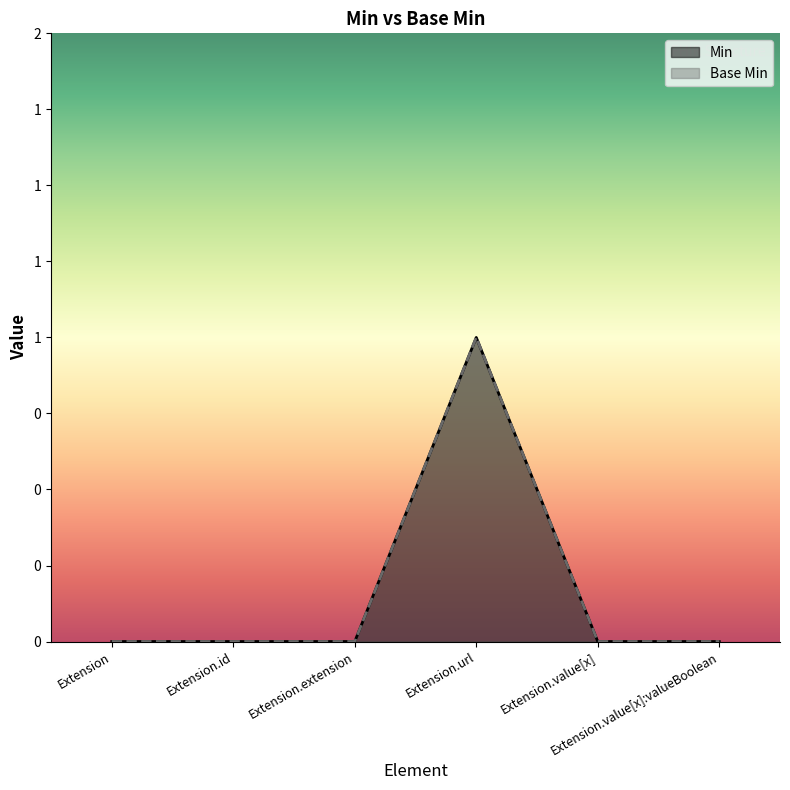

The value of Base Min at Extension.id is 0. True or false?

True